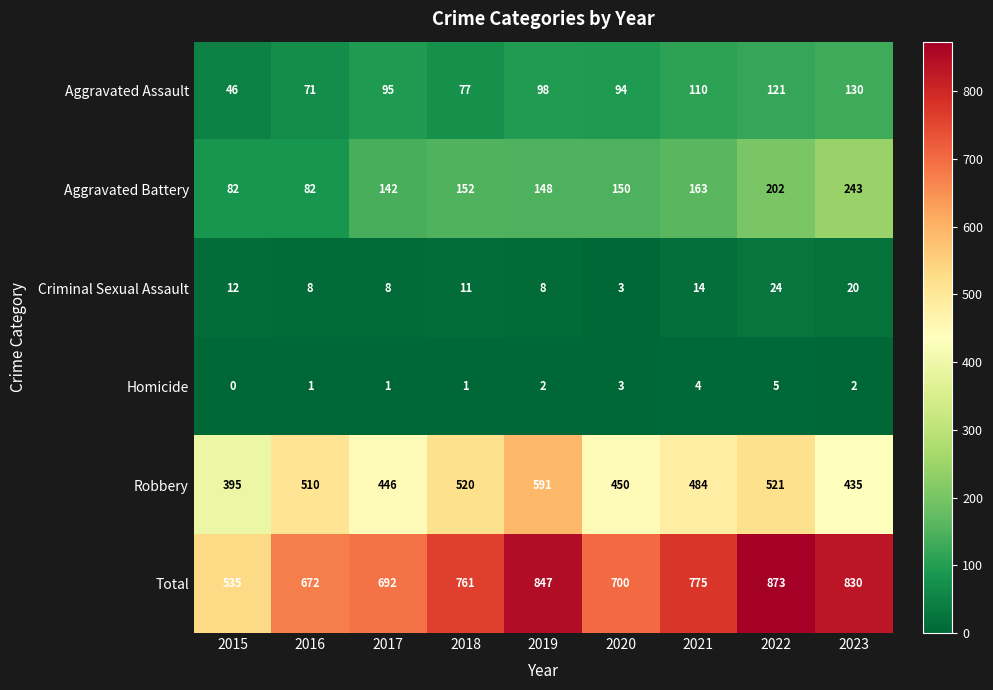

At which label is Criminal Sexual Assault closest to 13?

2015